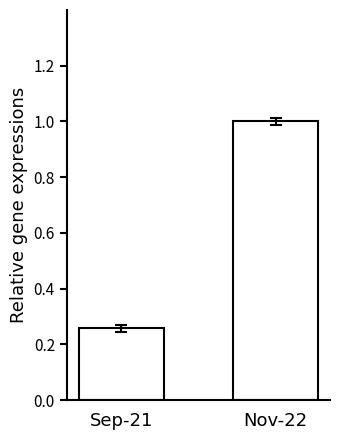

Is it true that the value at Nov-22 is 1.0?

True